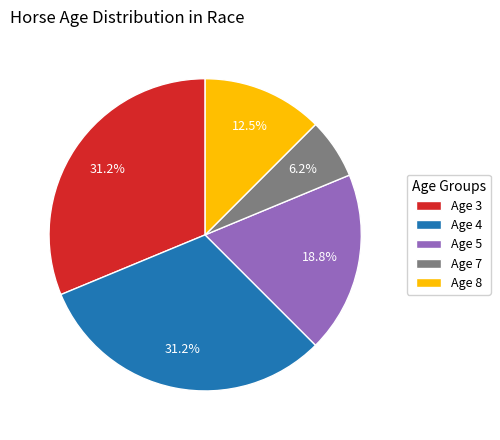

To the nearest percent, what is the combined percentage of Age 8 and Age 5?

31%